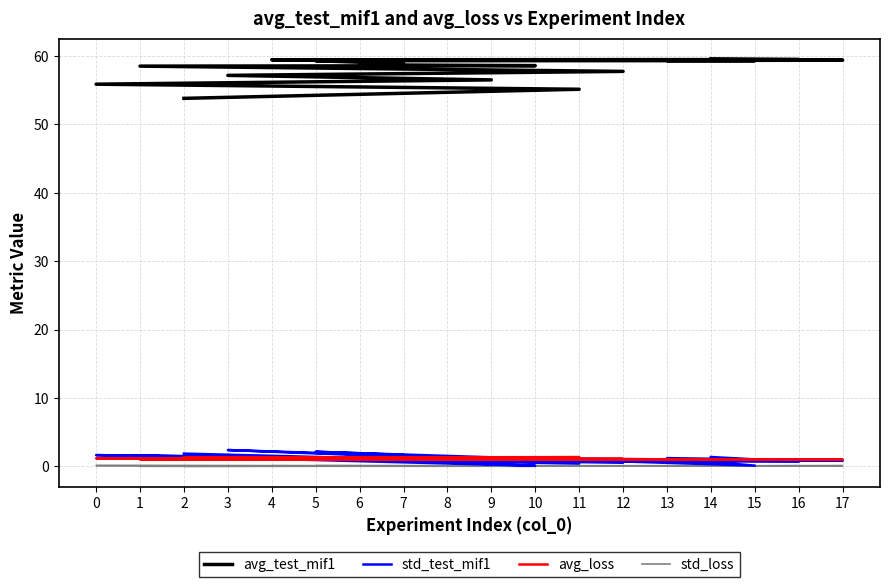

What are all the series names shown in the legend?

avg_test_mif1, std_test_mif1, avg_loss, std_loss